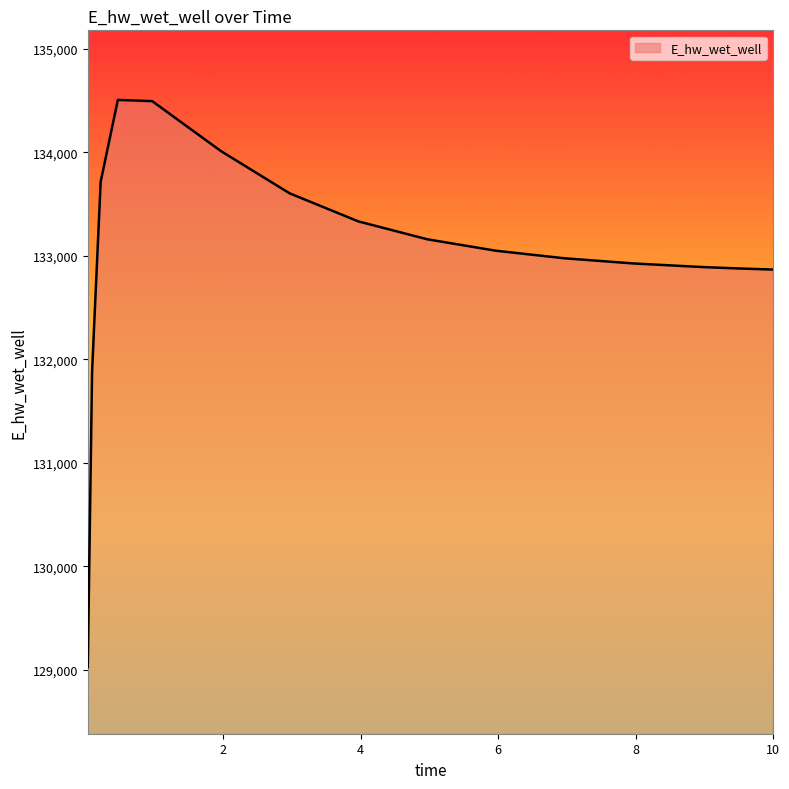

What is the minimum value shown in the chart?

129025.6